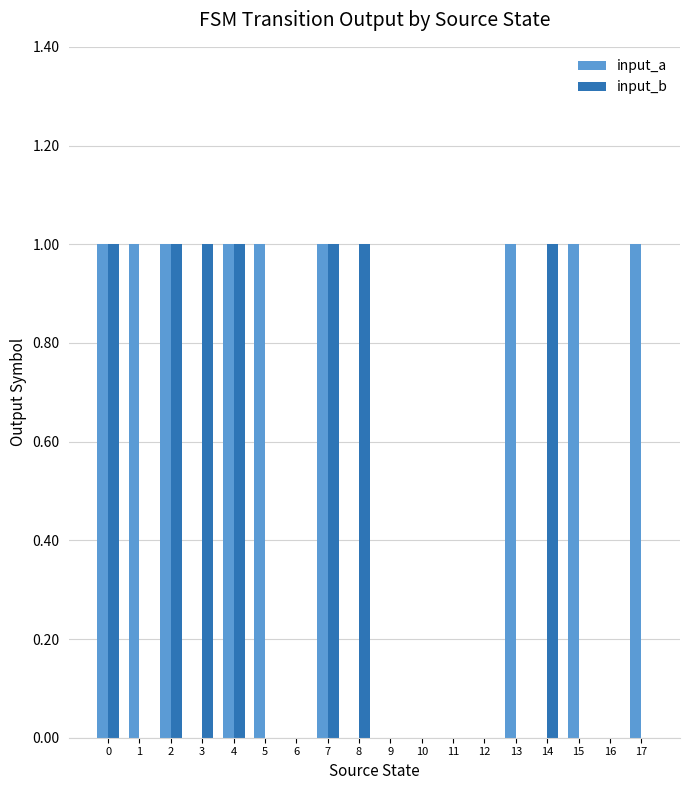

Between 10 and 15, which series saw the biggest shift?

input_a